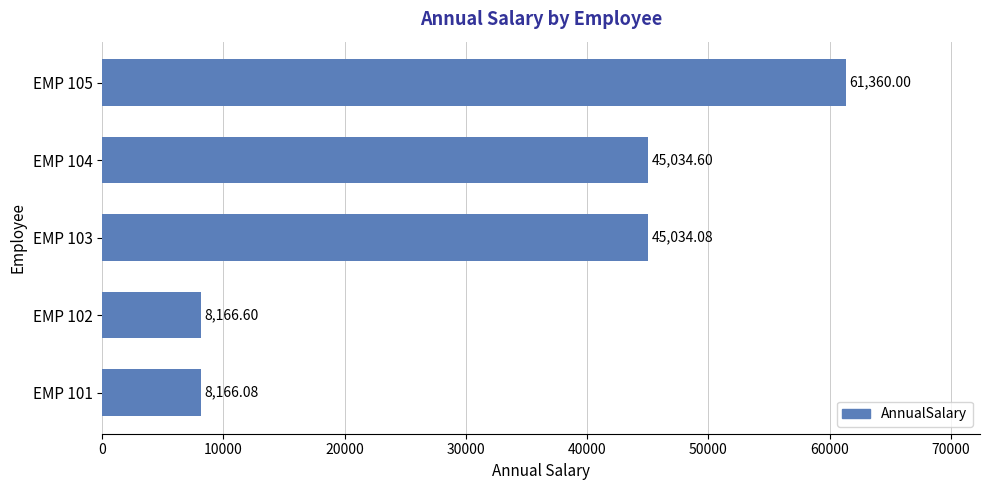

How many series are shown in this chart?

1